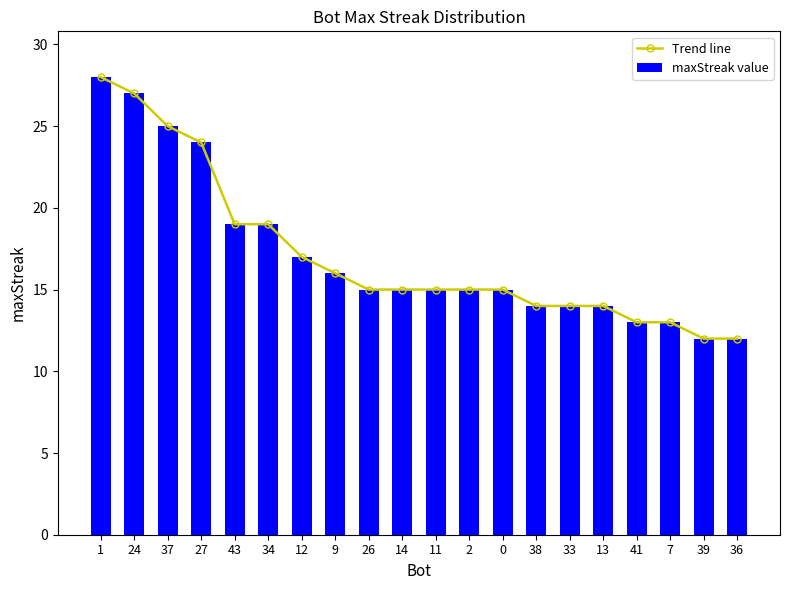

Which has a higher value, 1 or 27?

1